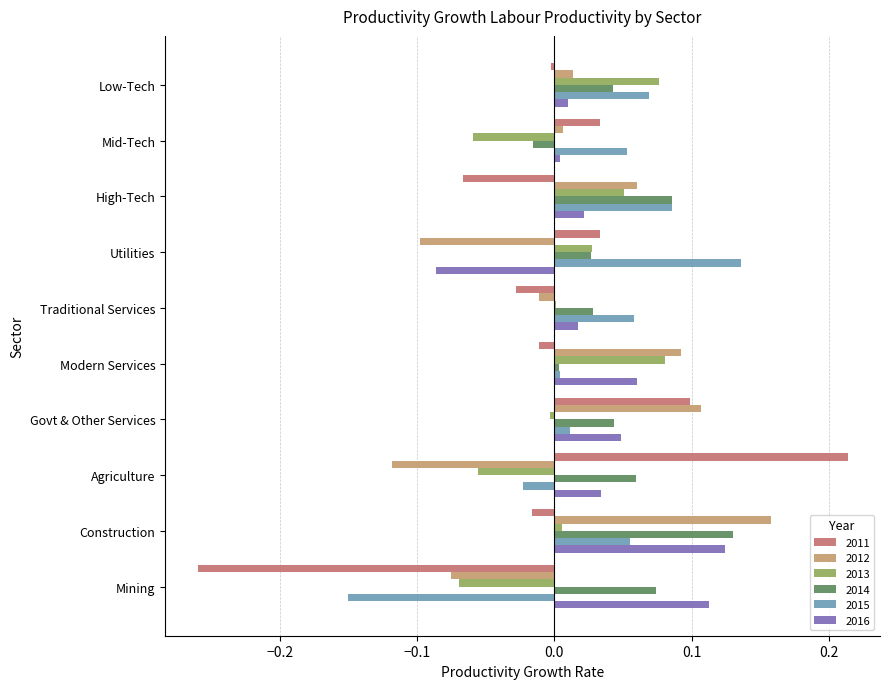

Which category has the highest value in the 2012 series?

Construction